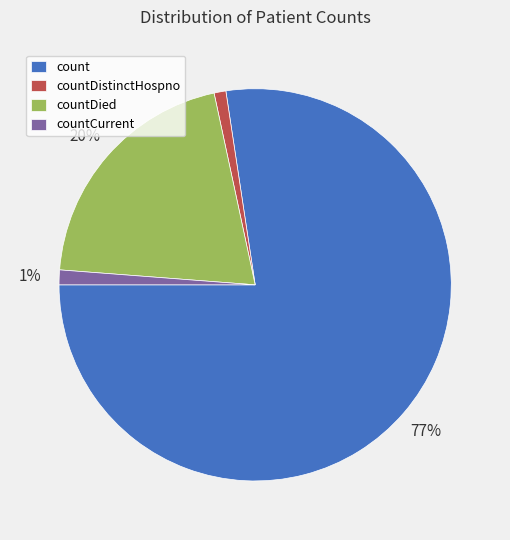

What is the ratio of the value at countCurrent to the value at countDied?

0.1